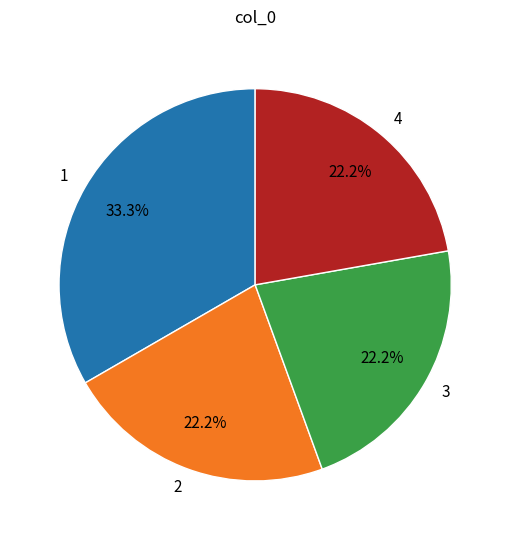

To the nearest percent, what is the difference between the largest and smallest slice percentages?

11%